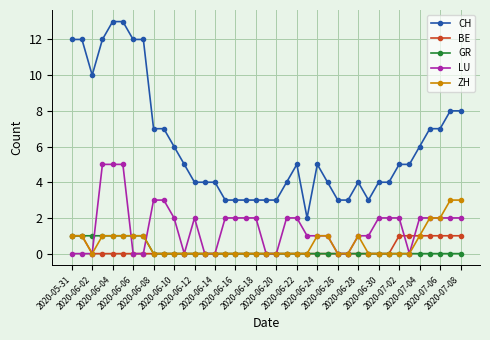

True or false: CH and GR intersect in this chart.

False